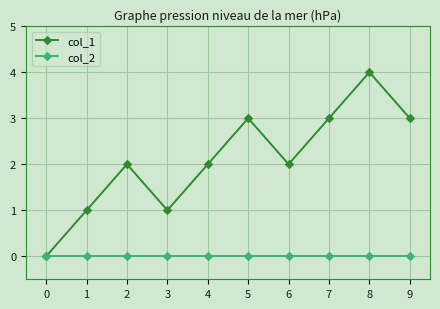

At 8, list the series in order from smallest to largest.

col_2, col_1